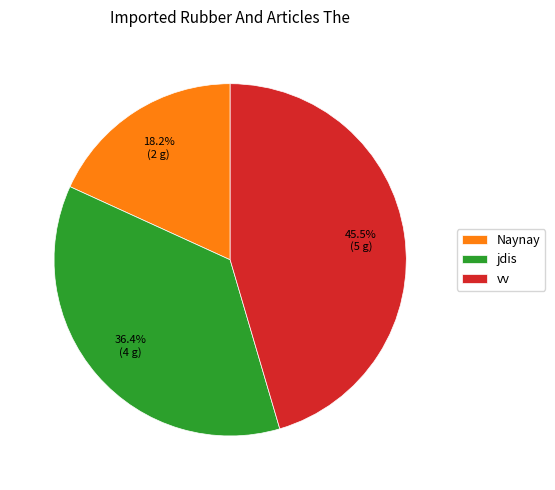

To the nearest percent, what is the difference between the jdis and vv slice percentages?

9%